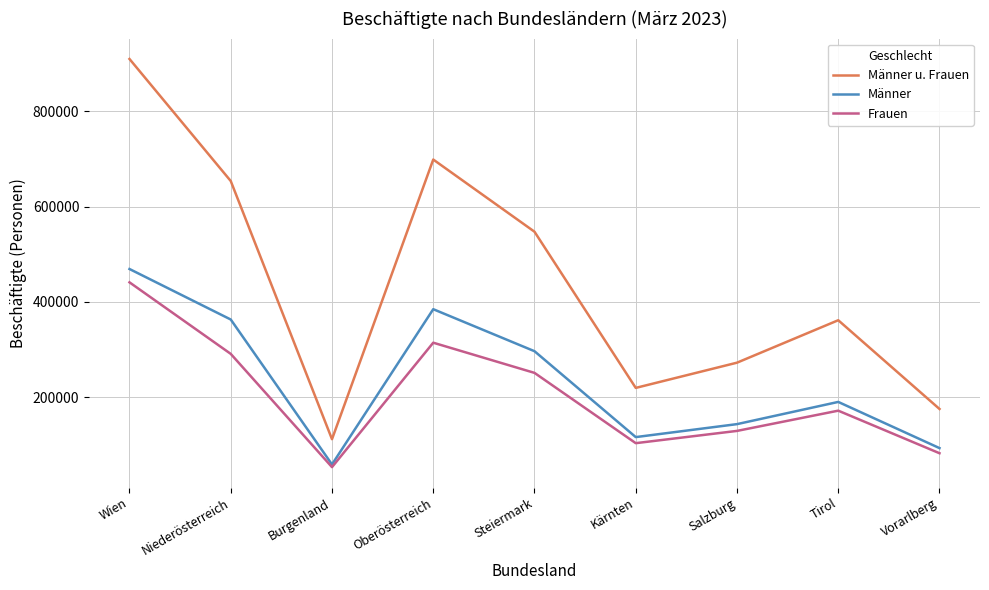

What is the sum of the Männer u. Frauen values at Niederösterreich and Burgenland?

765395